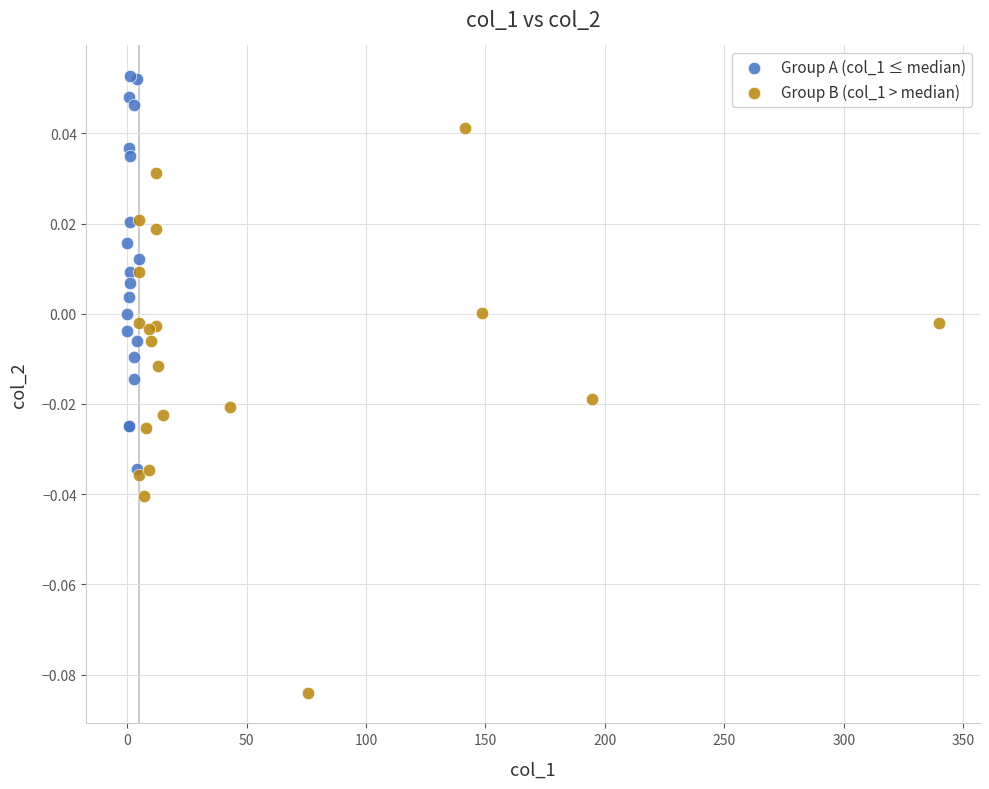

Which series has the widest spread of Y values?

Group B (col_1 > median)